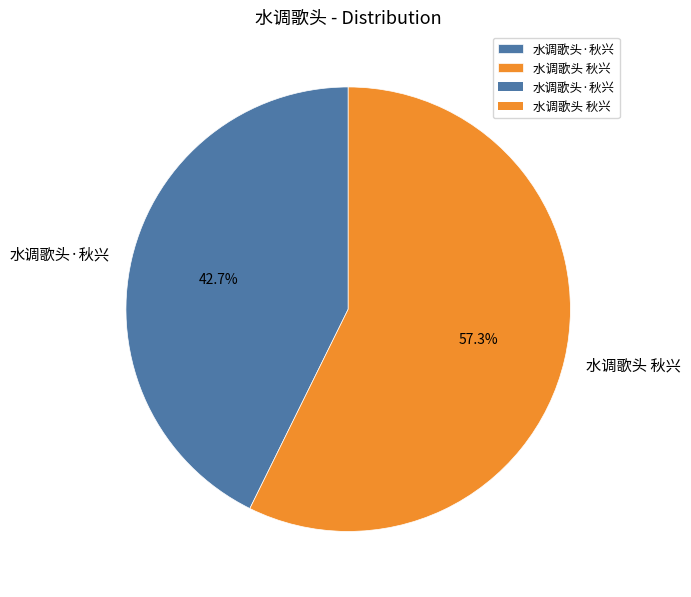

To the nearest percent, what portion does 水调歌头·秋兴 represent?

43%